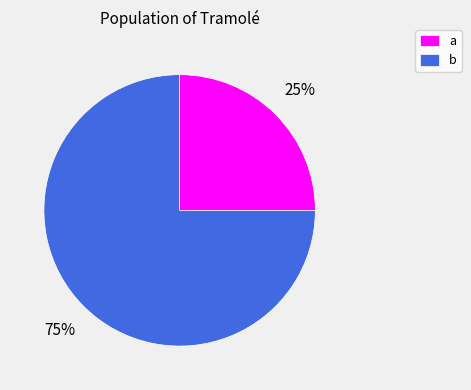

Count the number of slices in the pie.

2